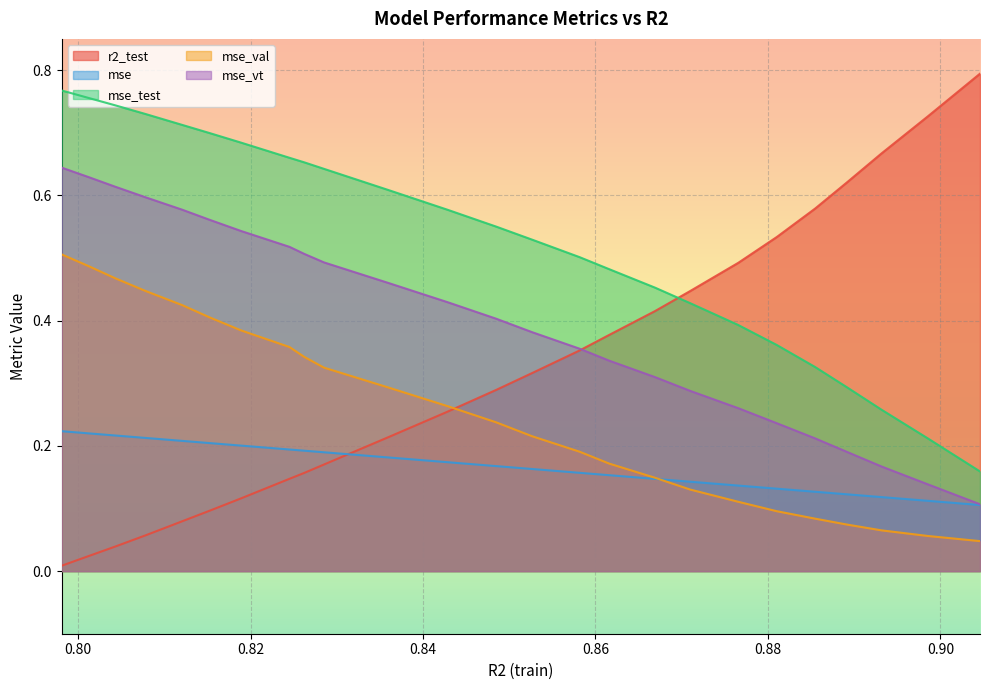

True or false: mse_test and mse_vt cross at least once.

False